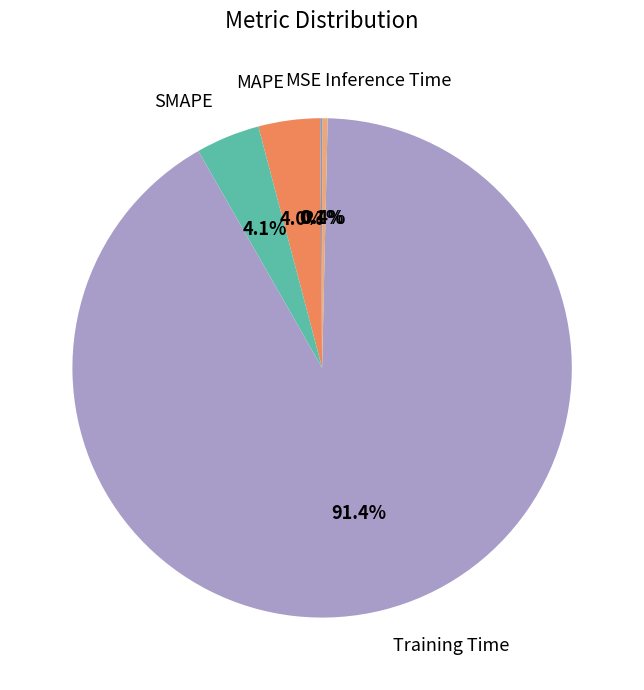

What portion of the pie excludes MAPE?

96.0%